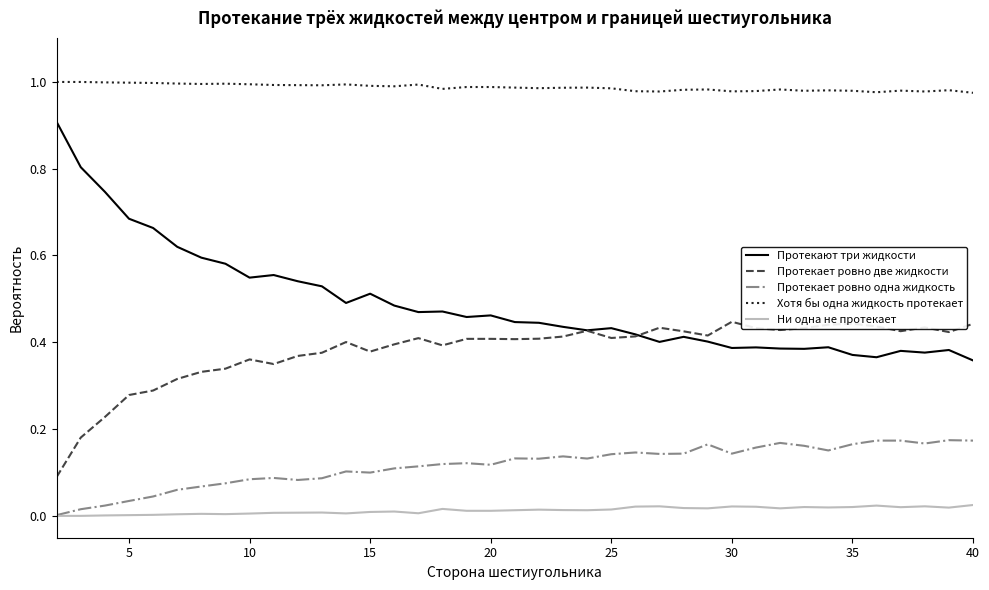

Which series has the largest total across all categories?

Хотя бы одна жидкость протекает